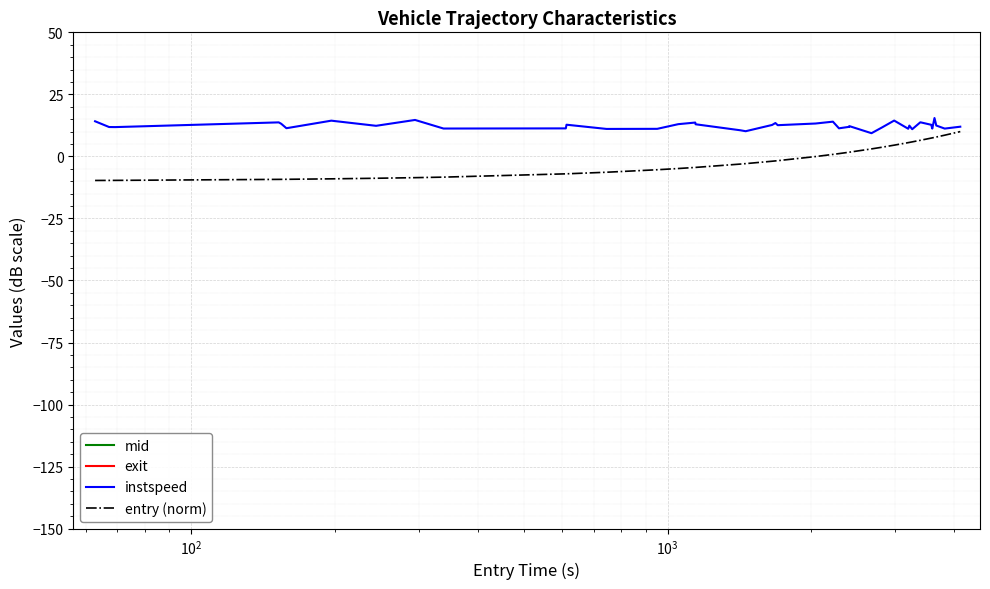

Reading right to left, what are all the values shown in this chart?

mid: 4117.3	3819.2	3666.5	3634.4	3596.4	3578.2	3394.4	3264.5	3219.5	3202.3	2991.3	2818.4	2682.4	2409.1	2407.4	2292.2	2225.4	2046.1	1705.3	1686.0	1659.4	1461.1	1424.2	1147.3	1145.5	1055.2	954.2	747.5	616.3	614.3	341.5	297.3	247.2	199.3	161.4	157.1	155.3	72.2	70.3	65.3
exit: 4122.9	3825.2	3672.3	3638.3	3603.4	3583.8	3399.9	3270.2	3255.8	3243.7	2995.5	2823.3	2713.4	2433.6	2413.8	2299.2	2230.8	2051.8	1732.0	1713.7	1664.9	1467.4	1446.3	1173.3	1151.1	1060.7	961.0	757.1	645.3	639.3	373.0	301.2	253.6	203.4	191.7	185.7	160.9	95.5	93.2	70.8
instspeed: 12.0	11.2	12.4	15.5	11.2	12.7	13.8	11.0	12.4	11.1	14.4	11.6	9.3	12.2	11.9	11.3	14.0	13.2	12.6	13.4	12.7	10.2	10.5	12.9	13.6	13.0	11.1	11.1	12.8	11.3	11.2	14.7	12.3	14.4	11.4	13.2	13.7	11.8	11.8	14.2
entry (norm): 10.0	8.6	7.8	7.7	7.5	7.4	6.5	5.9	5.6	5.6	4.5	3.7	3.0	1.7	1.7	1.1	0.8	-0.1	-1.7	-1.8	-1.9	-2.9	-3.1	-4.4	-4.4	-4.9	-5.4	-6.4	-7.0	-7.0	-8.4	-8.6	-8.8	-9.0	-9.2	-9.2	-9.3	-9.7	-9.7	-9.7